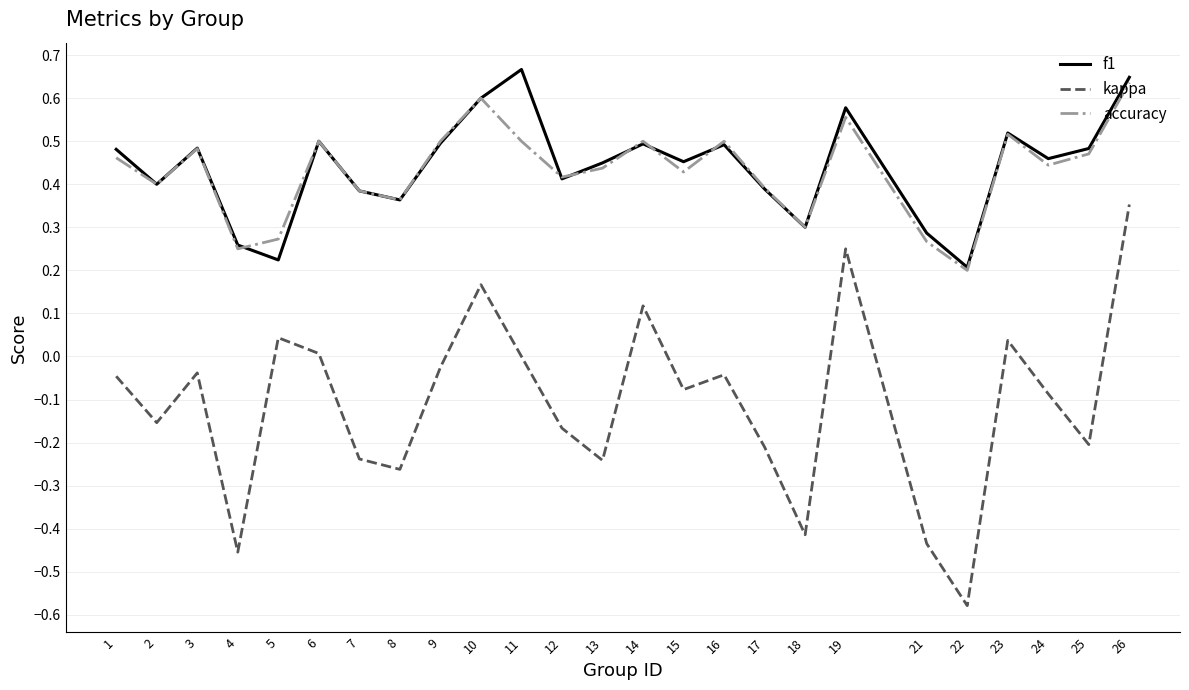

The accuracy series shows 0.1 at 24. True or false?

False